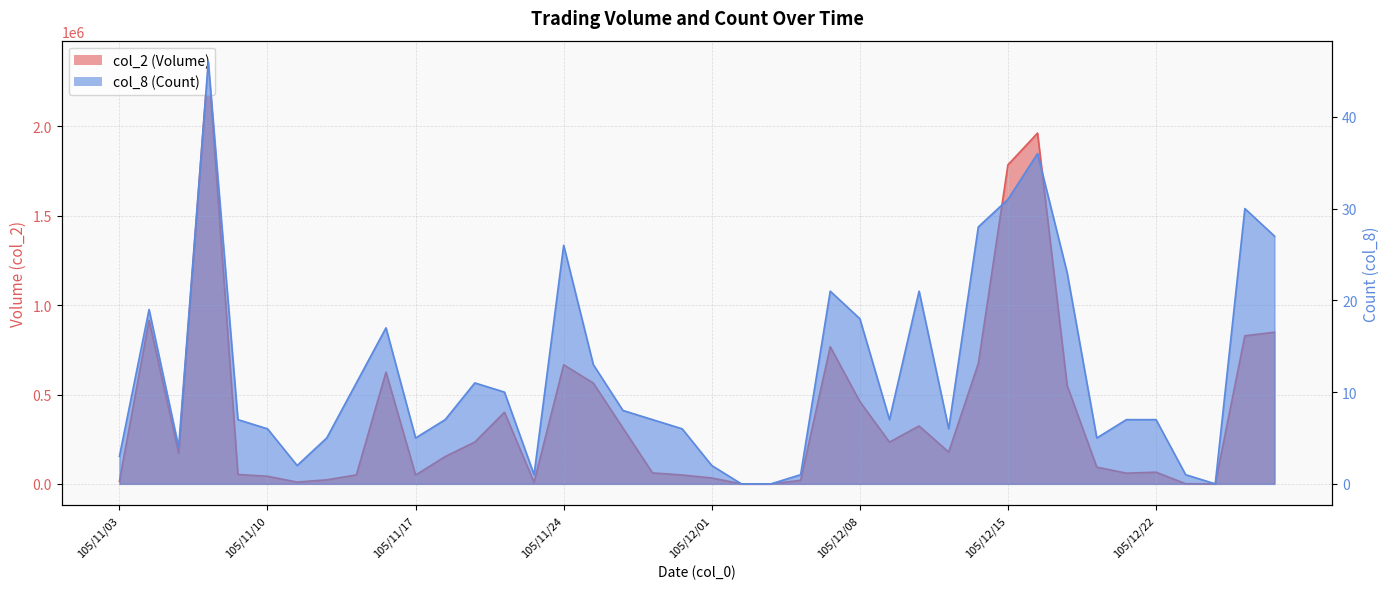

True or false: col_2 (Volume) has more than 2 interior local peaks.

True